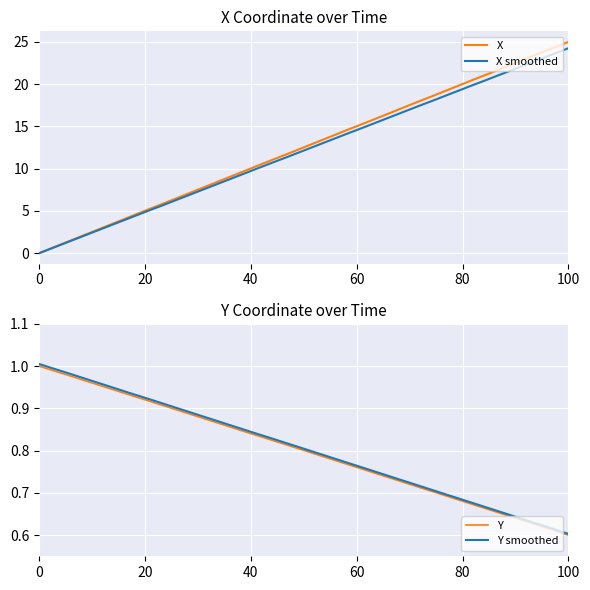

Reading right to left, what are all the values shown in this chart?

X: 25.0	24.4	23.7	23.1	22.4	21.8	21.2	20.5	19.9	19.2	18.6	18.0	17.3	16.7	16.0	15.4	14.8	14.1	13.5	12.8	12.2	11.6	10.9	10.3	9.6	9.0	8.4	7.7	7.1	6.4	5.8	5.2	4.5	3.9	3.2	2.6	1.9	1.3	0.6	0.0
X smoothed: 24.2	23.6	23.0	22.4	21.8	21.1	20.5	19.9	19.3	18.7	18.0	17.4	16.8	16.2	15.6	14.9	14.3	13.7	13.1	12.5	11.8	11.2	10.6	10.0	9.4	8.7	8.1	7.5	6.9	6.2	5.6	5.0	4.4	3.7	3.1	2.5	1.9	1.2	0.6	0.0
Y: 0.6	0.6	0.6	0.6	0.6	0.7	0.7	0.7	0.7	0.7	0.7	0.7	0.7	0.7	0.7	0.8	0.8	0.8	0.8	0.8	0.8	0.8	0.8	0.8	0.8	0.9	0.9	0.9	0.9	0.9	0.9	0.9	0.9	0.9	0.9	1.0	1.0	1.0	1.0	1.0
Y smoothed: 0.6	0.6	0.6	0.6	0.6	0.7	0.7	0.7	0.7	0.7	0.7	0.7	0.7	0.7	0.7	0.8	0.8	0.8	0.8	0.8	0.8	0.8	0.8	0.8	0.9	0.9	0.9	0.9	0.9	0.9	0.9	0.9	0.9	0.9	1.0	1.0	1.0	1.0	1.0	1.0